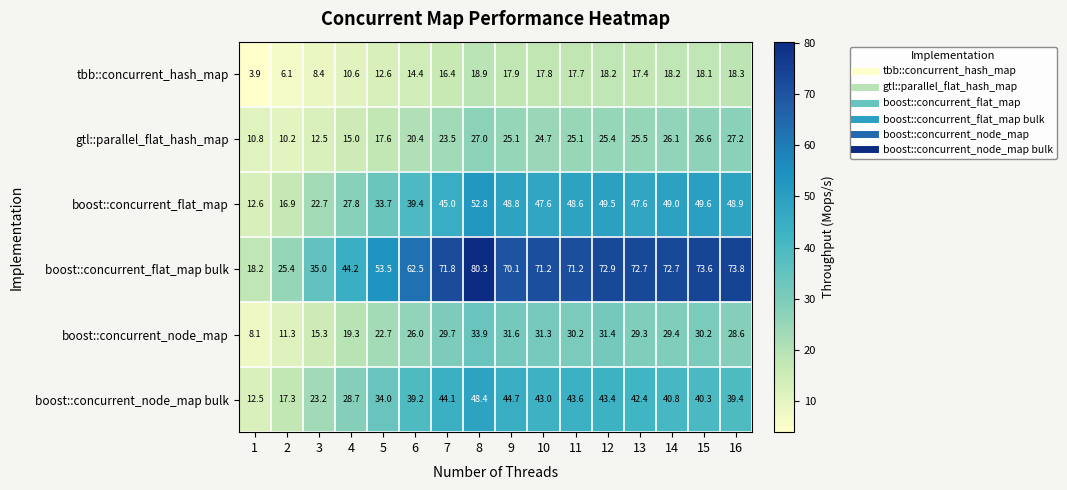

Is it true that boost::concurrent_flat_map bulk equals 13.1 at 6?

False